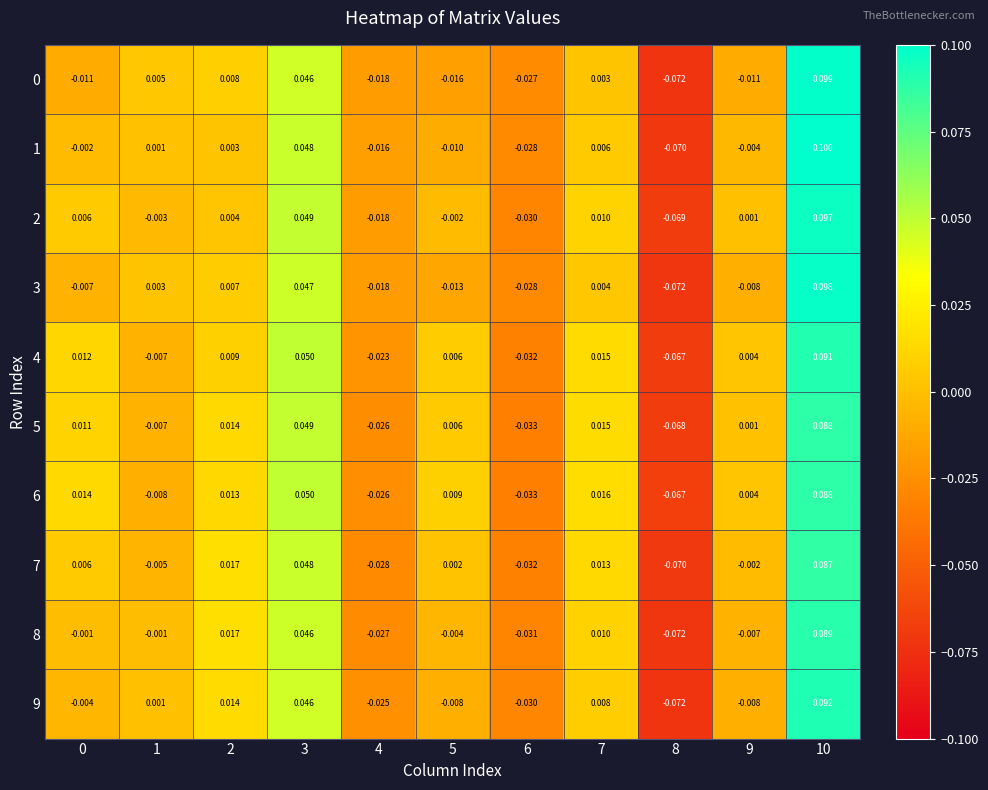

Is the value of 2 at 4 greater than the value of 4 at 9?

No